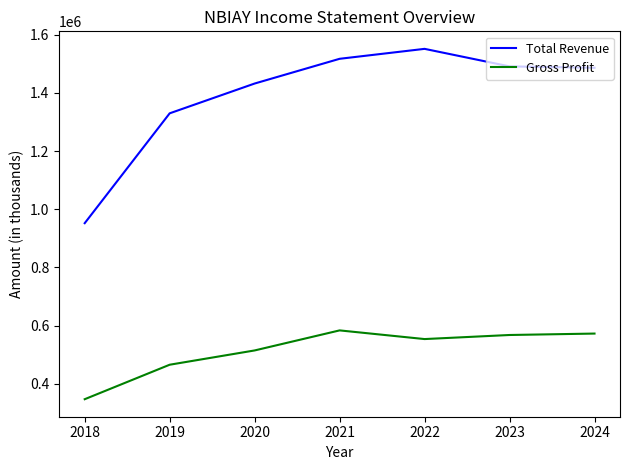

Read the Gross Profit value at 2018, to the nearest 10.

347200